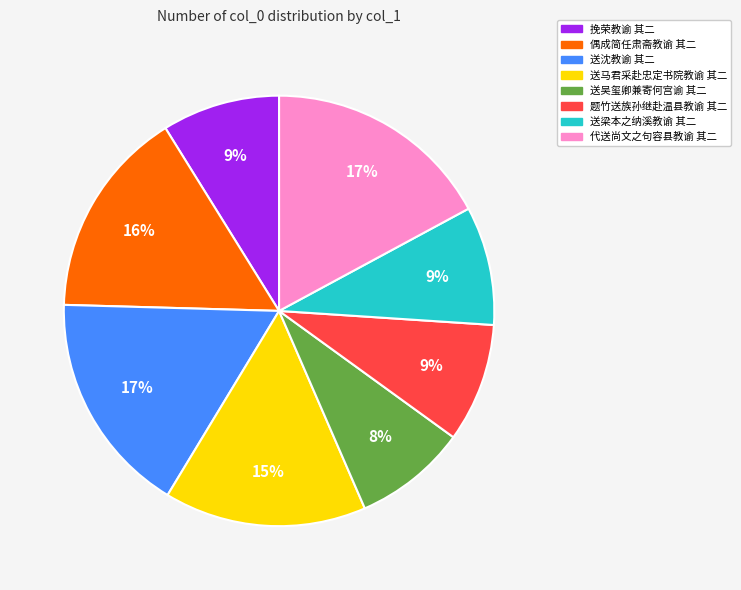

Is there any slice that represents more than half of the pie?

No